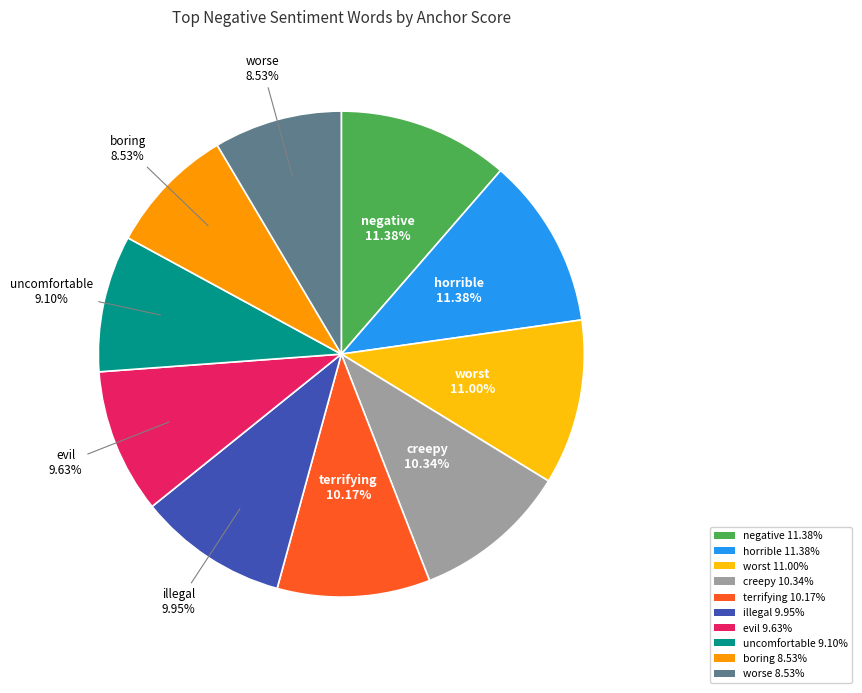

Which has a higher value, evil or worse?

evil